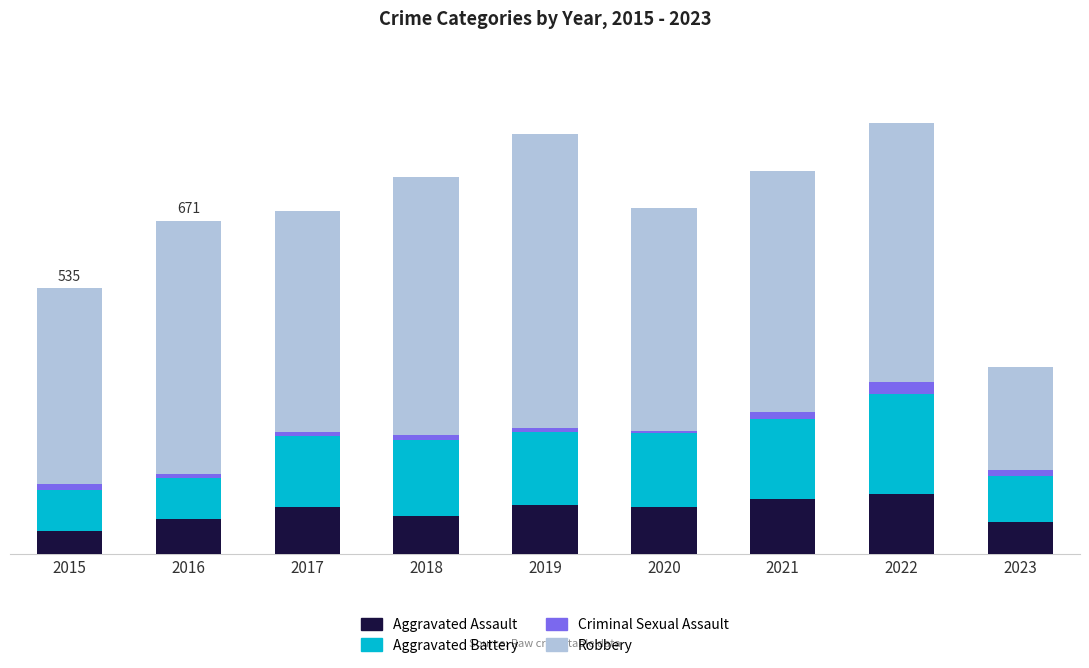

Are the bars grouped side by side (vs. stacked)?

No